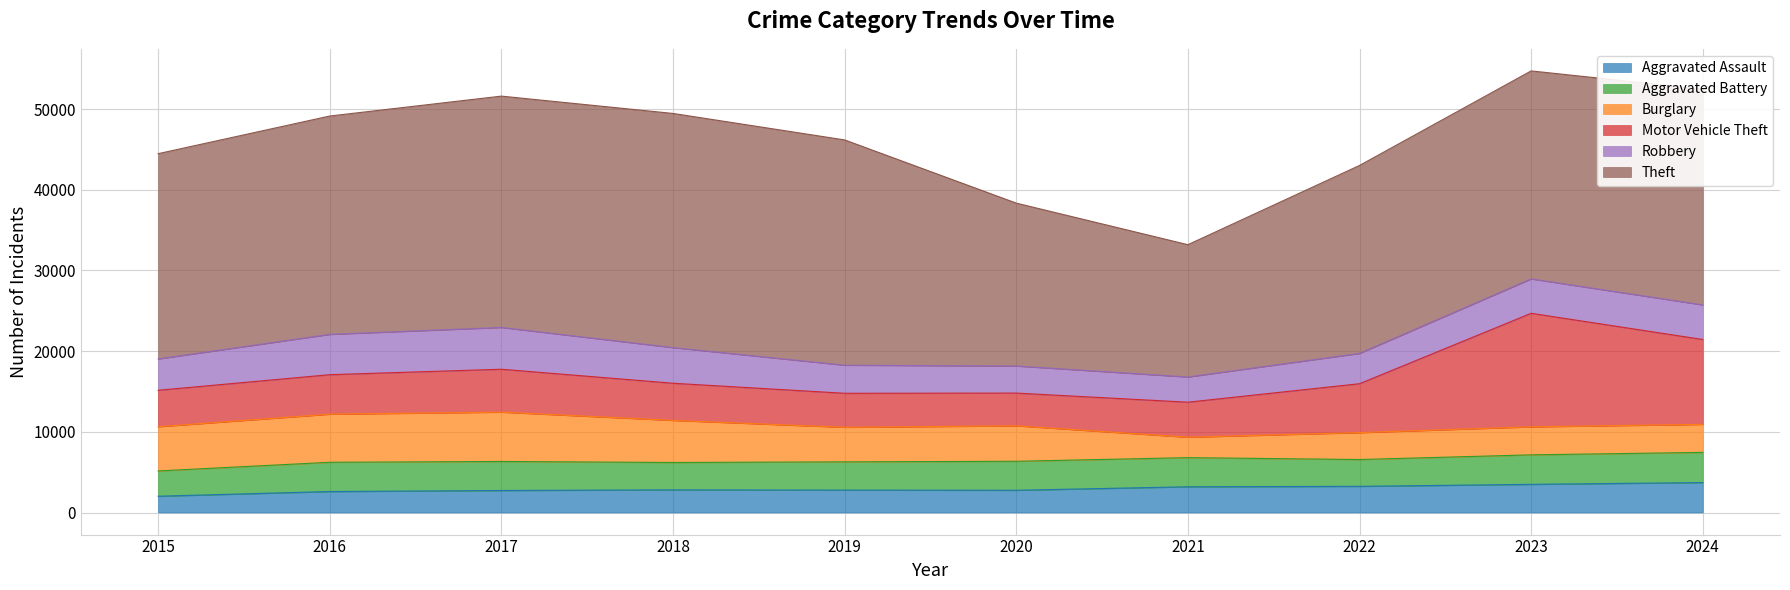

What is the difference between the maximum and second lowest values in the Aggravated Battery series?

418